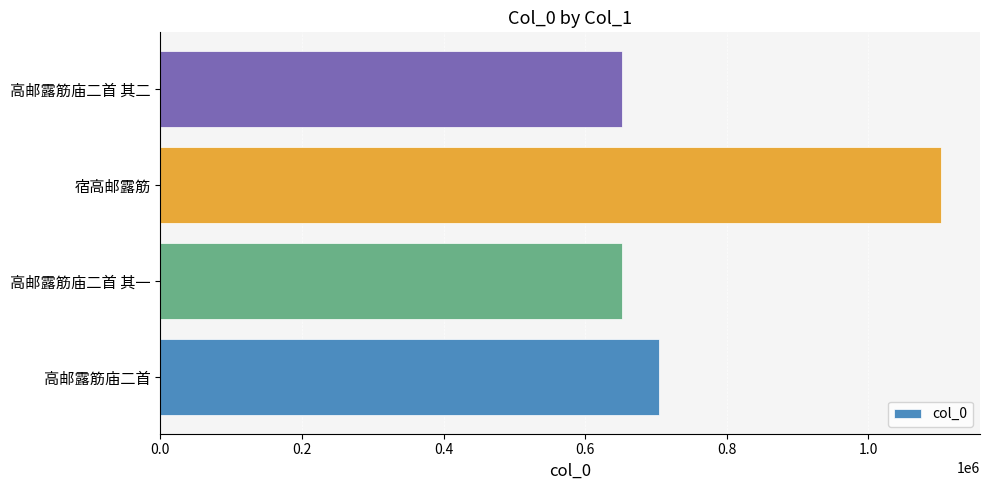

Which has a higher value, 高邮露筋庙二首 其一 or 宿高邮露筋?

宿高邮露筋